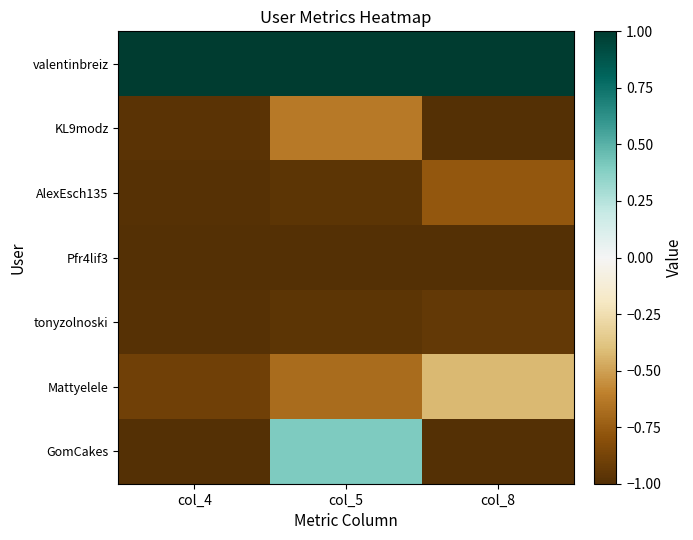

Reading left to right, what are all the values shown in this chart?

valentinbreiz: col_4=1.0	col_5=1.0	col_8=1.0
KL9modz: col_4=-1.0	col_5=-0.6	col_8=-1.0
AlexEsch135: col_4=-1.0	col_5=-1.0	col_8=-0.8
Pfr4lif3: col_4=-1.0	col_5=-1.0	col_8=-1.0
tonyzolnoski: col_4=-1.0	col_5=-1.0	col_8=-0.9
Mattyelele: col_4=-0.9	col_5=-0.7	col_8=-0.4
GomCakes: col_4=-1.0	col_5=0.4	col_8=-1.0